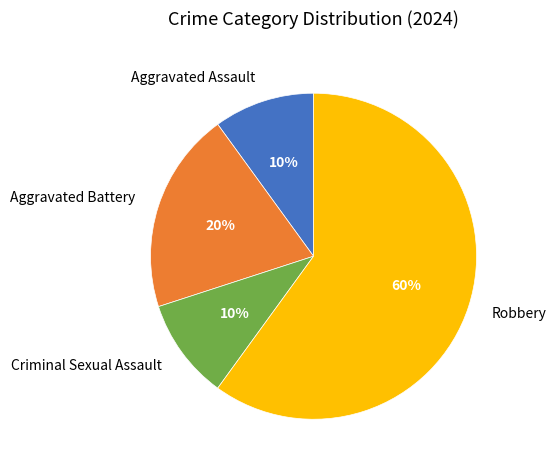

Which slice is the largest?

Robbery